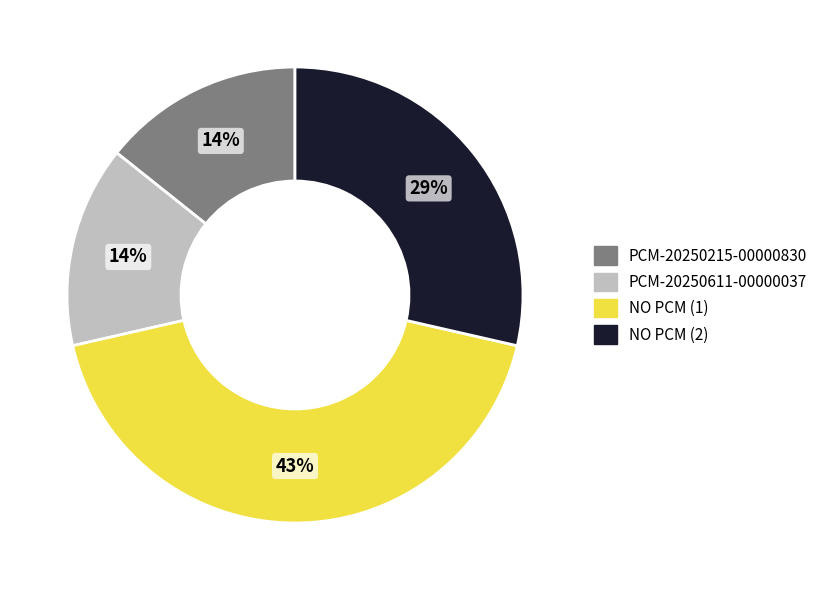

Is there any slice that represents more than half of the pie?

No